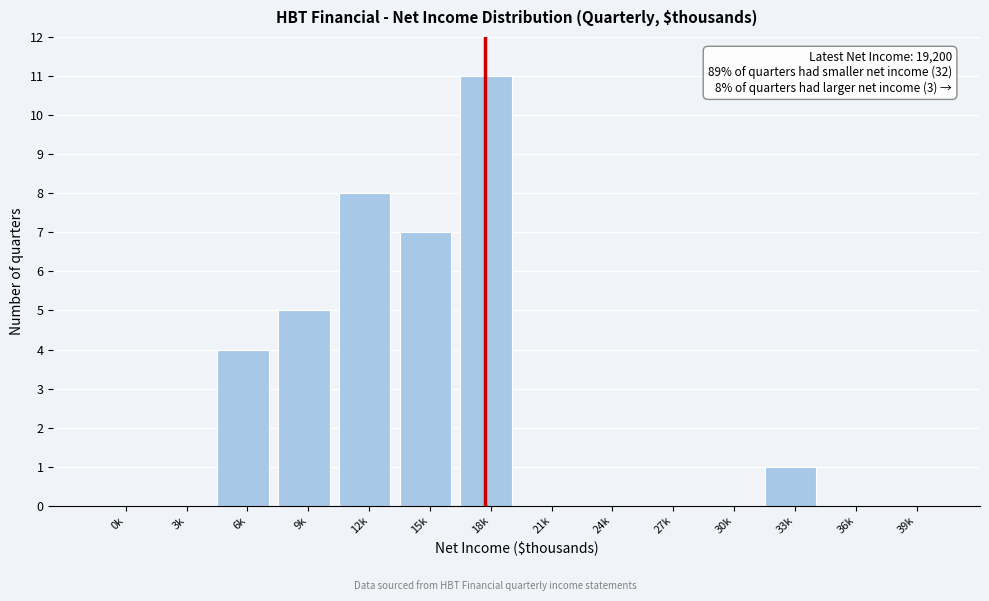

Reading left to right, what are all the values shown in this chart?

0k=0	3k=0	6k=4	9k=5	12k=8	15k=7	18k=11	21k=0	24k=0	27k=0	30k=0	33k=1	36k=0	39k=0